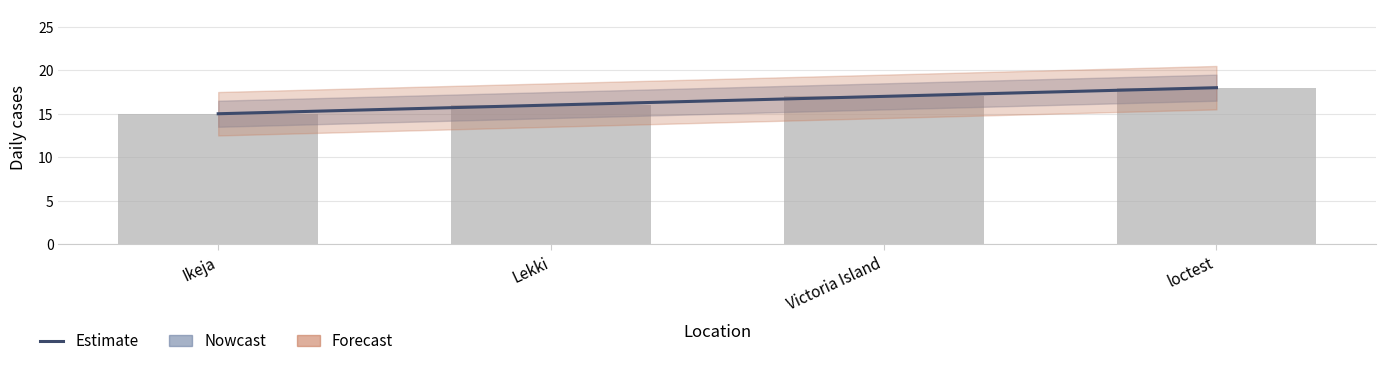

Where does the data first go above 17?

loctest